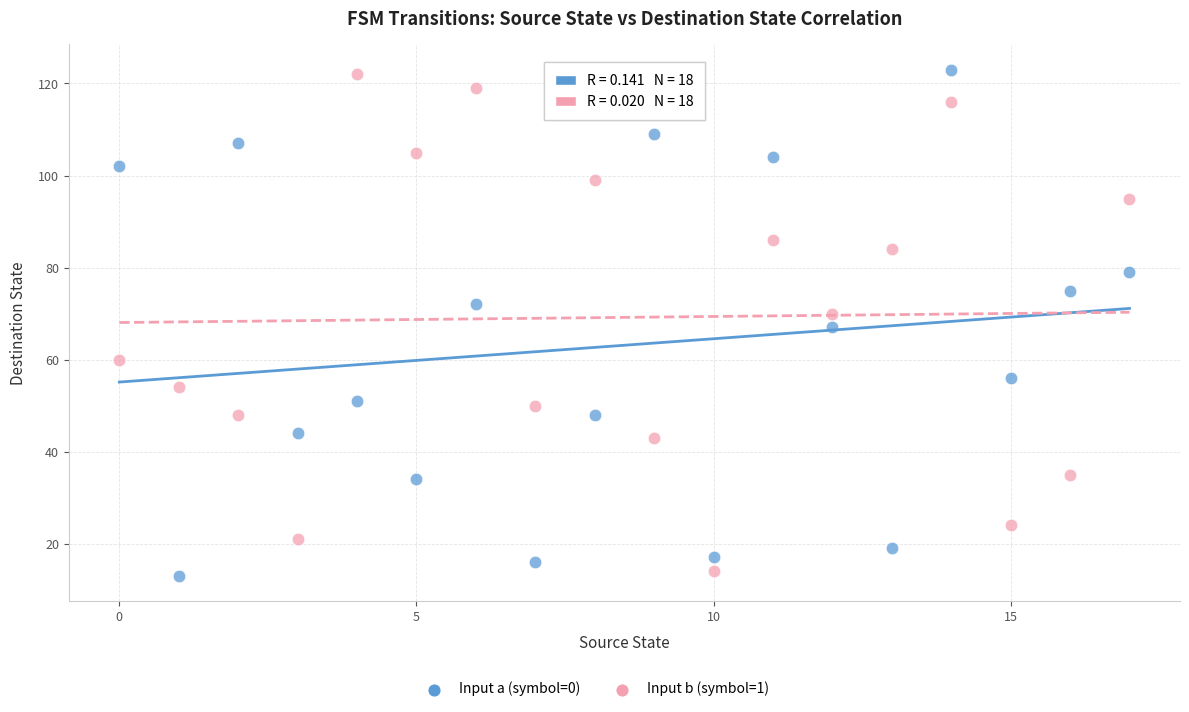

Across all data points, what is the range of Y values (max minus min)?

110